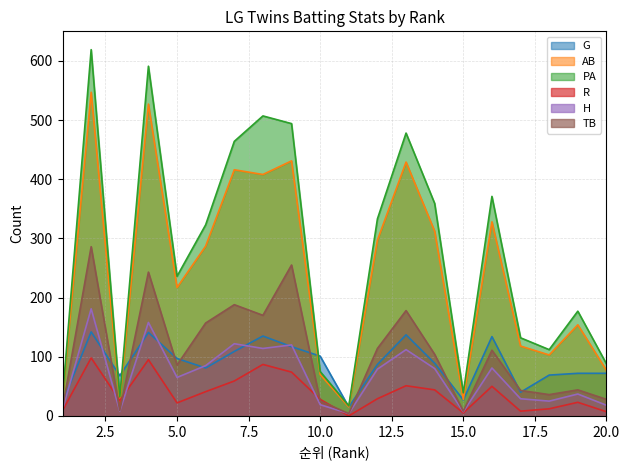

Reading left to right, extract all data points from this chart.

G: 1=23	2=142	3=68	4=141	5=97	6=81	7=109	8=135	9=117	10=101	11=15	12=87	13=137	14=89	15=27	16=134	17=40	18=69	19=72	20=72
AB: 1=30	2=547	3=26	4=527	5=217	6=287	7=416	8=408	9=431	10=70	11=15	12=297	13=429	14=312	15=28	16=328	17=118	18=103	19=154	20=77
PA: 1=31	2=619	3=32	4=591	5=236	6=323	7=464	8=507	9=494	10=75	11=17	12=333	13=478	14=359	15=39	16=371	17=132	18=112	19=177	20=88
R: 1=9	2=98	3=26	4=95	5=22	6=41	7=59	8=87	9=74	10=28	11=0	12=29	13=51	14=44	15=5	16=50	17=8	18=12	19=23	20=7
H: 1=11	2=181	3=8	4=158	5=65	6=85	7=122	8=114	9=120	10=19	11=4	12=79	13=112	14=80	15=7	16=81	17=29	18=25	19=37	20=18
TB: 1=13	2=286	3=9	4=243	5=86	6=157	7=188	8=170	9=255	10=25	11=4	12=114	13=178	14=104	15=8	16=111	17=43	18=36	19=44	20=28